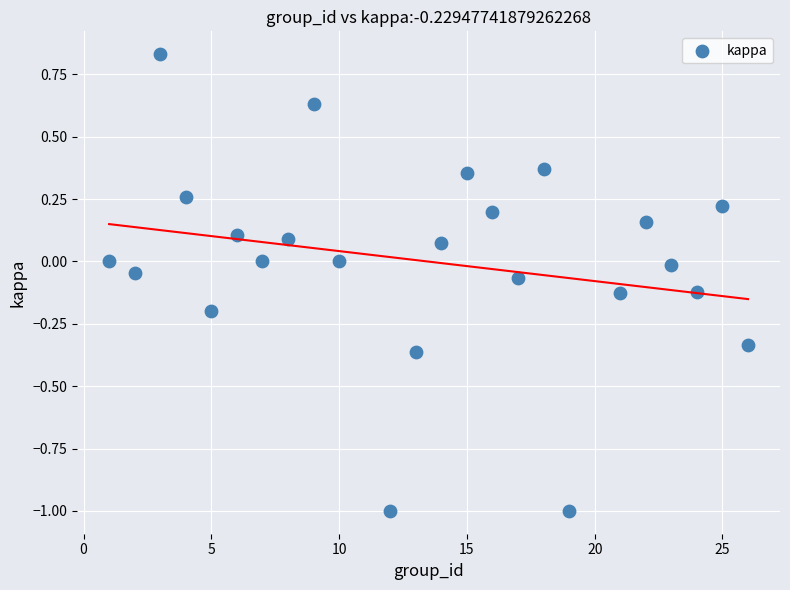

What is the range of X values (max minus min)?

25.0